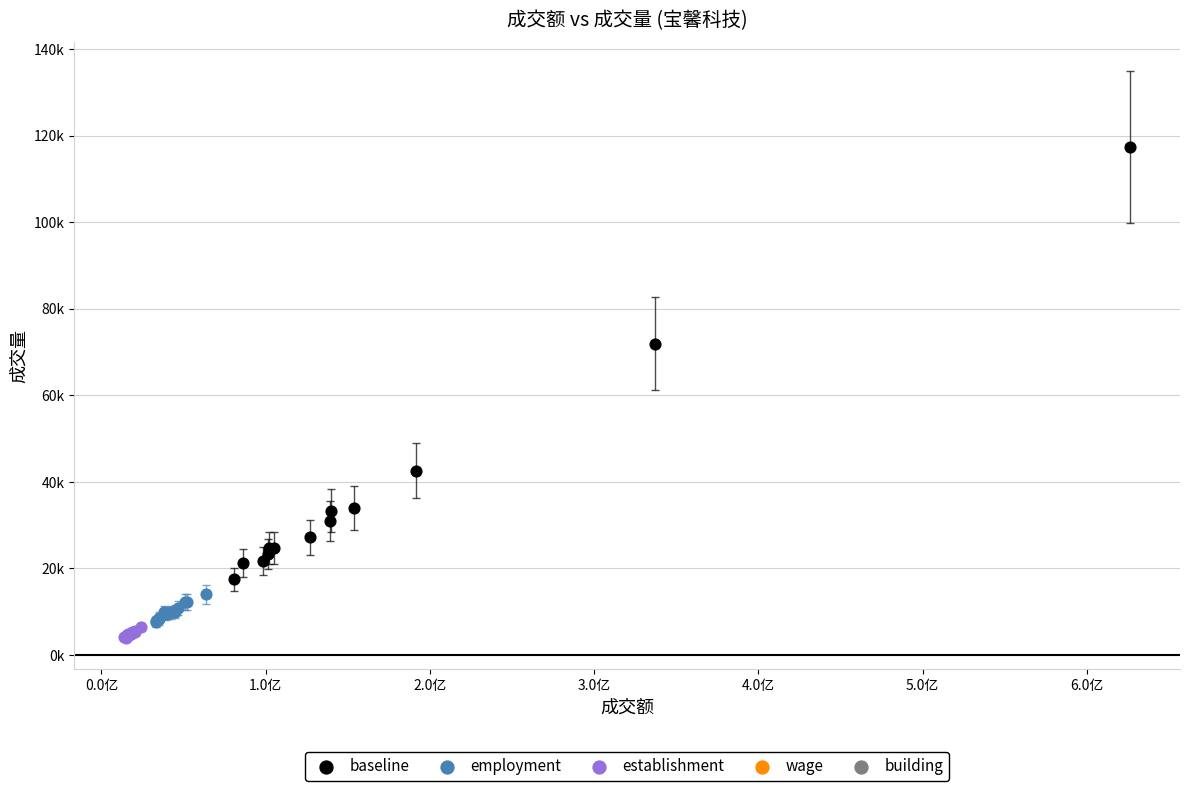

Which series reaches the maximum Y coordinate?

baseline